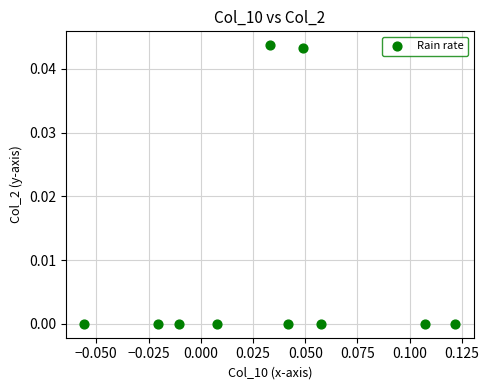

Count the number of points in this scatter plot.

10